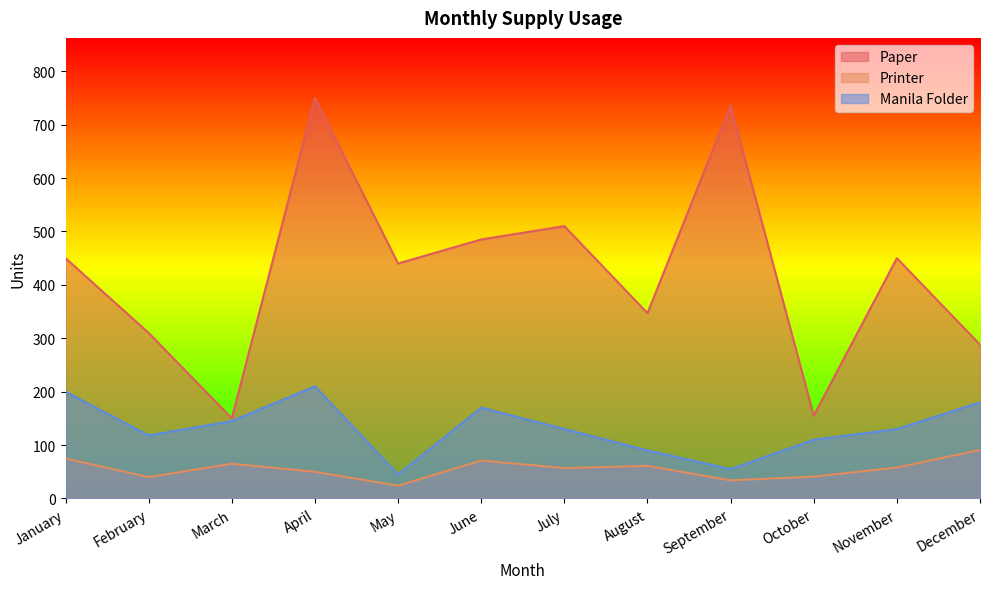

What are all the series names shown in the legend?

Paper, Printer, Manila Folder